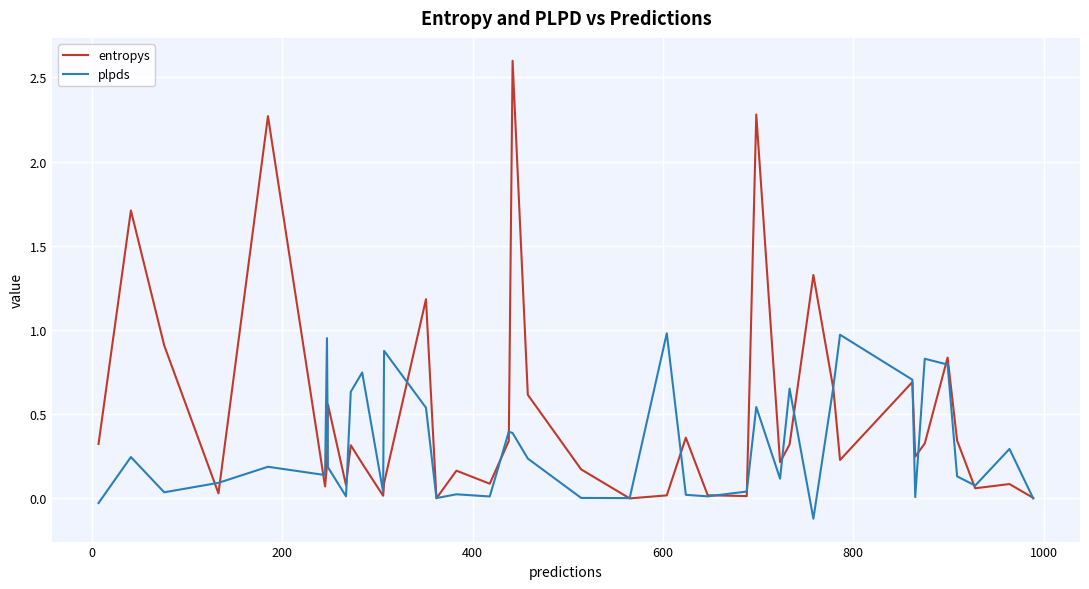

Which series has the largest total across all categories?

entropys